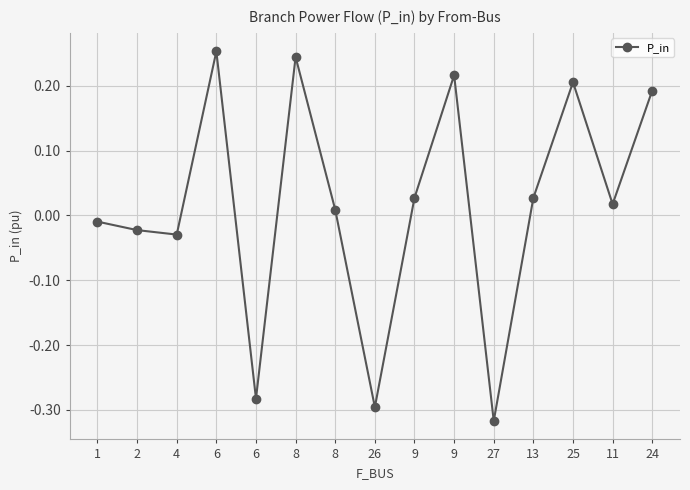

Which label corresponds to the largest value in the chart?

6